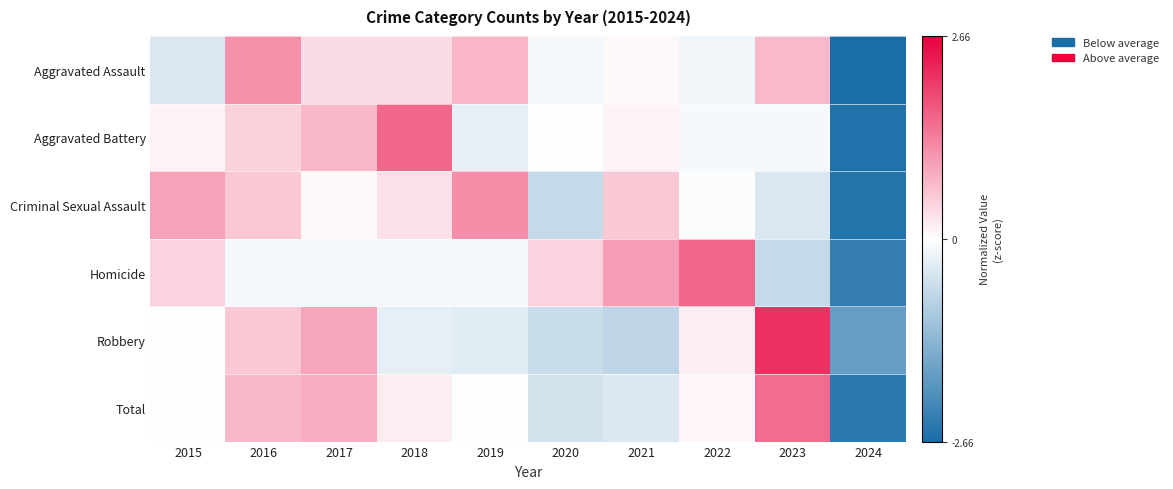

Reading left to right, extract all data points from this chart.

Aggravated Assault: 2015=-0.4	2016=1.2	2017=0.4	2018=0.4	2019=0.8	2020=-0.1	2021=0.1	2022=-0.2	2023=0.7	2024=-2.7
Aggravated Battery: 2015=0.1	2016=0.5	2017=0.7	2018=1.6	2019=-0.3	2020=-0.0	2021=0.1	2022=-0.1	2023=-0.1	2024=-2.6
Criminal Sexual Assault: 2015=0.9	2016=0.6	2017=0.1	2018=0.3	2019=1.2	2020=-0.7	2021=0.6	2022=-0.0	2023=-0.4	2024=-2.5
Homicide: 2015=0.5	2016=-0.1	2017=-0.1	2018=-0.1	2019=-0.1	2020=0.5	2021=1.0	2022=1.6	2023=-0.7	2024=-2.4
Robbery: 2015=-0.0	2016=0.6	2017=0.9	2018=-0.3	2019=-0.3	2020=-0.6	2021=-0.8	2022=0.2	2023=2.1	2024=-1.8
Total: 2015=0.0	2016=0.7	2017=0.8	2018=0.2	2019=-0.0	2020=-0.5	2021=-0.4	2022=0.1	2023=1.5	2024=-2.4